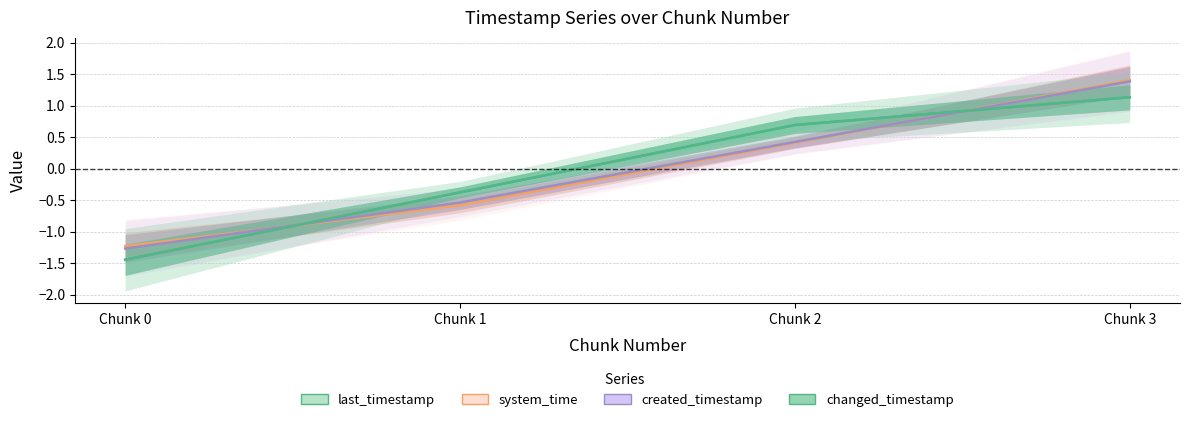

Where is created_timestamp nearest to the value 0?

Chunk 2